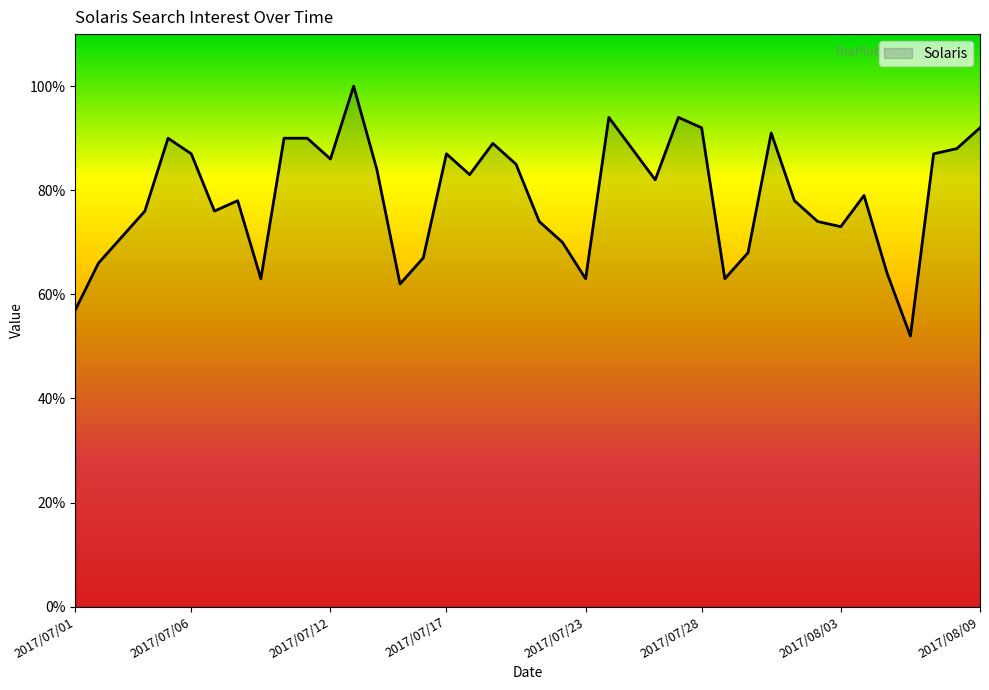

What is the greatest value displayed?

100